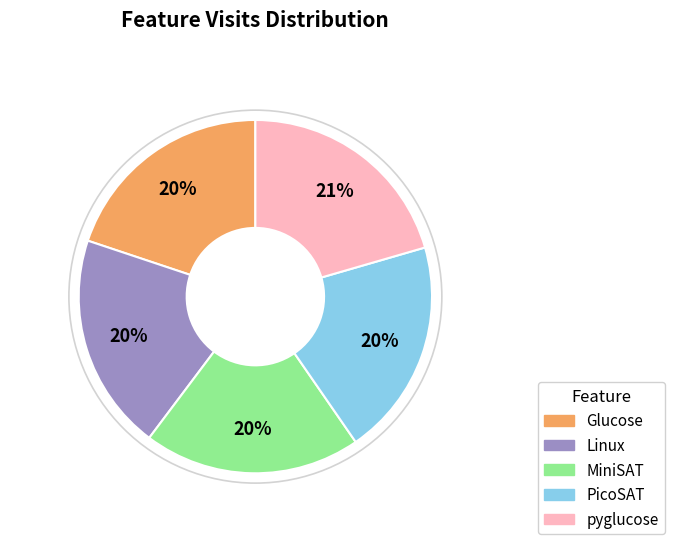

Is there any slice that represents more than half of the pie?

No